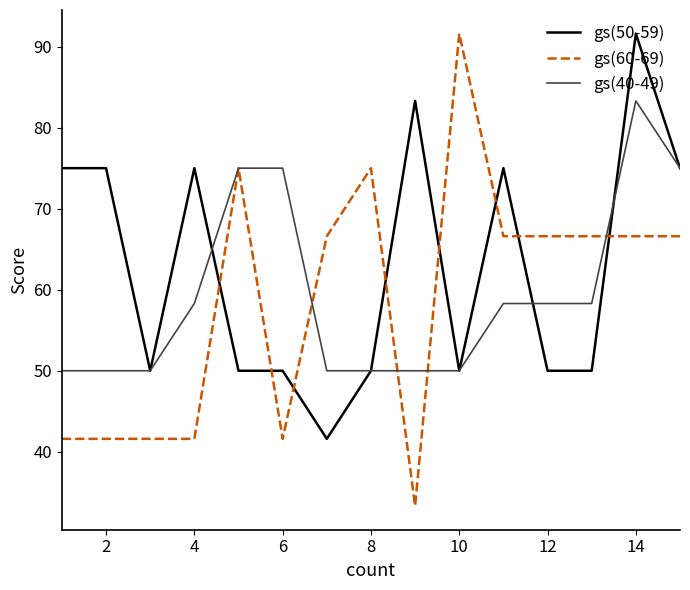

Count the number of data series in this chart.

3